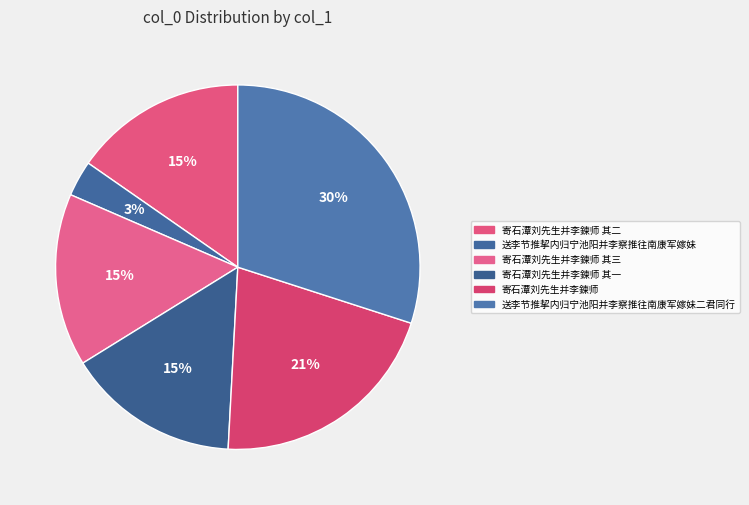

To the nearest percent, what is the difference between the 寄石潭刘先生并李鍊师 其一 and 寄石潭刘先生并李鍊师 slice percentages?

6%